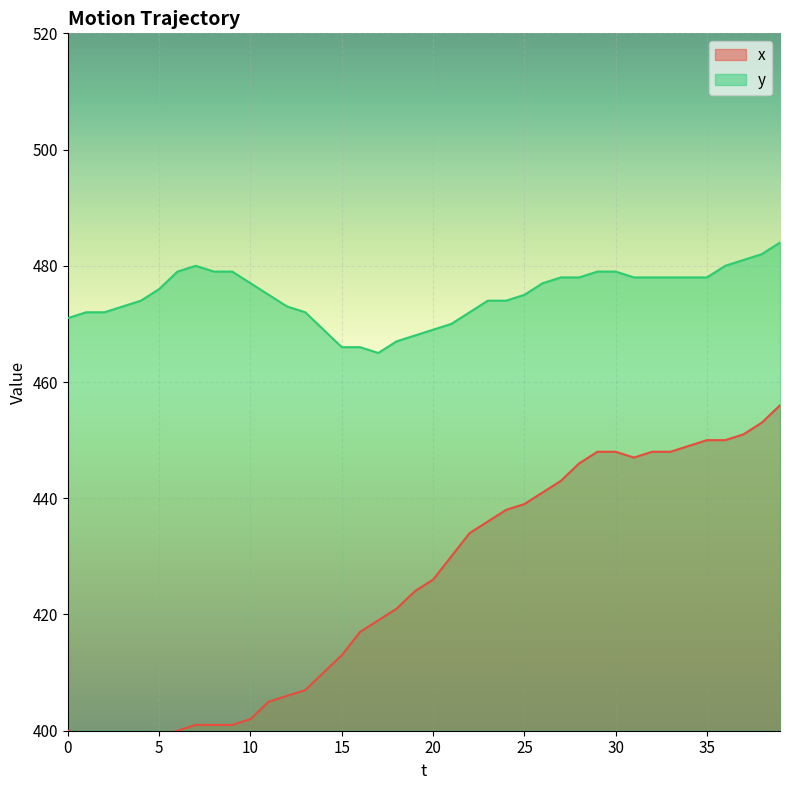

What are all the series names shown in the legend?

x, y